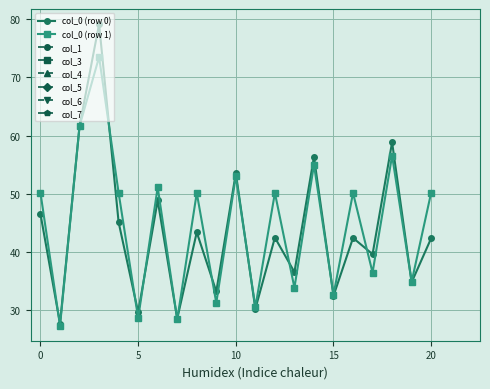

How many interior local peaks does the col_0 (row 1) series have?

8